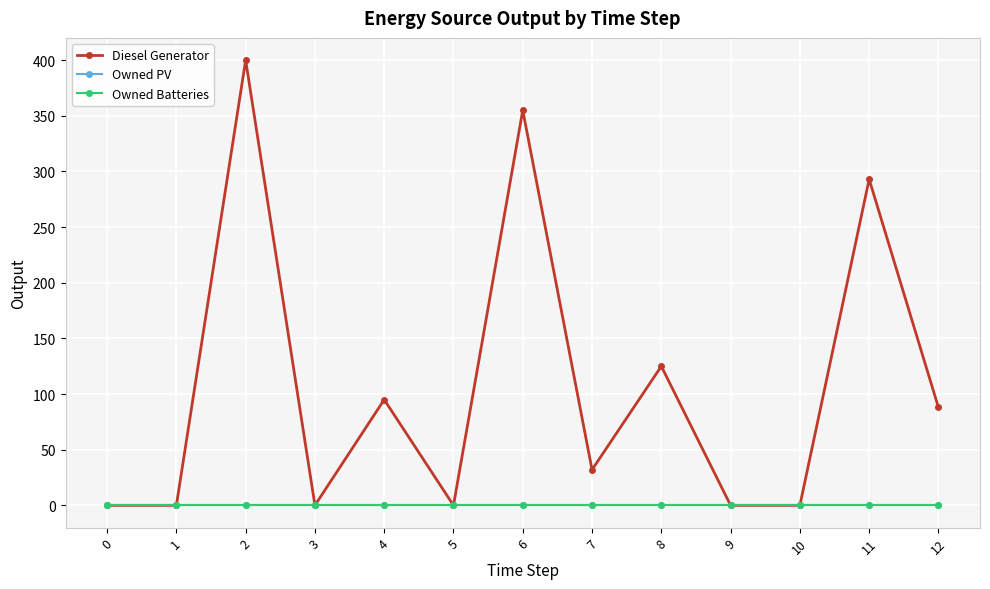

Is this an area chart (filled region under the line)?

No